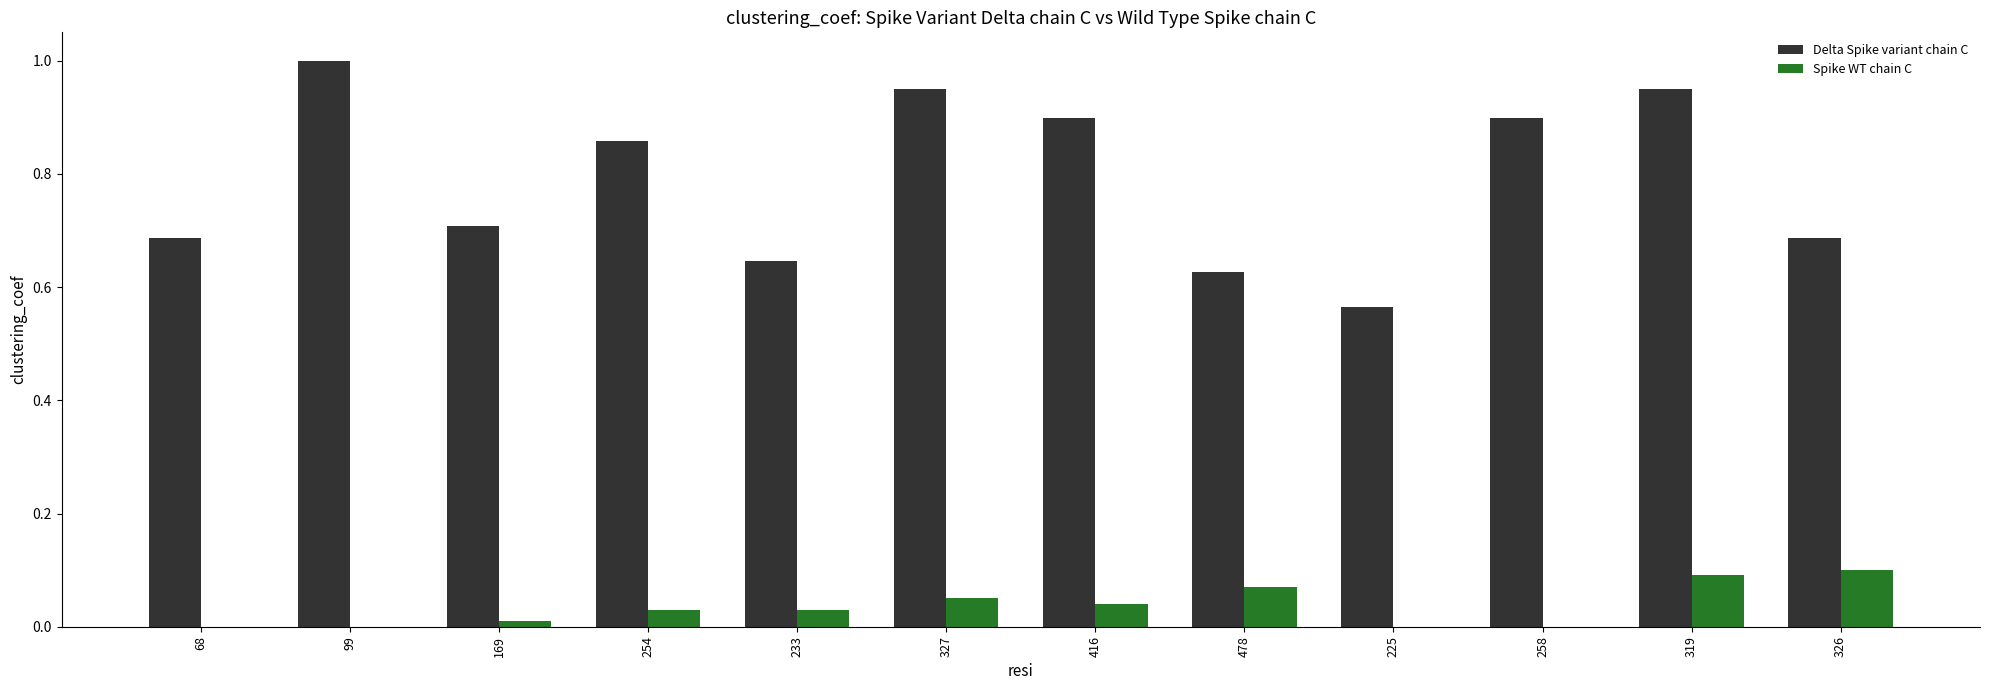

What is the sum of all Spike WT chain C values?

0.4